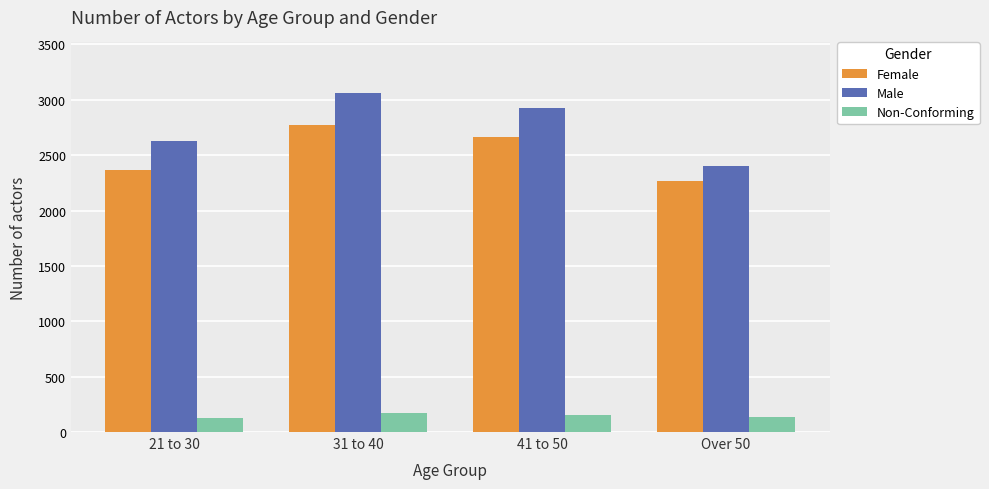

Is it true that Non-Conforming equals 54 at 31 to 40?

False